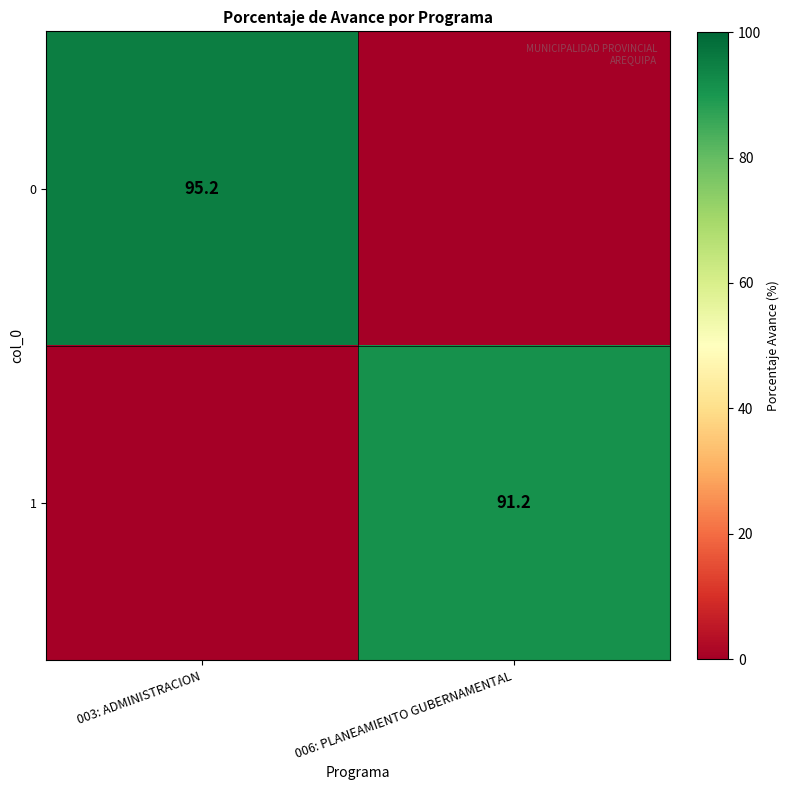

At which category is the sum across all series the highest?

003: ADMINISTRACION